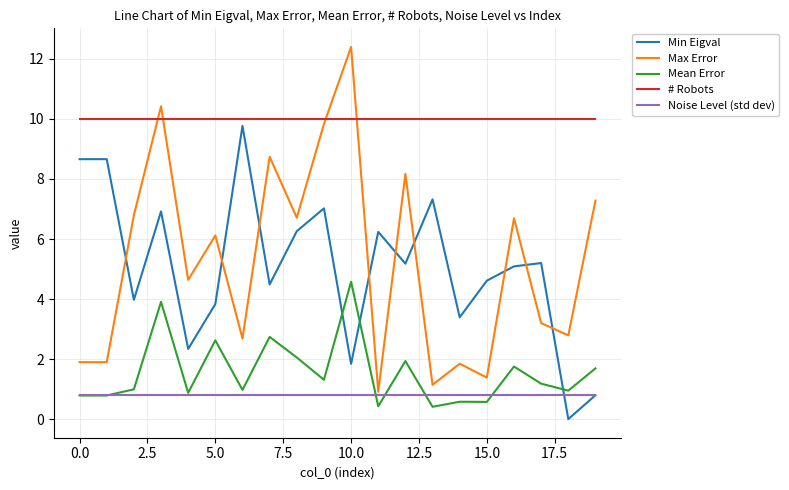

Which series has the largest total across all categories?

# Robots